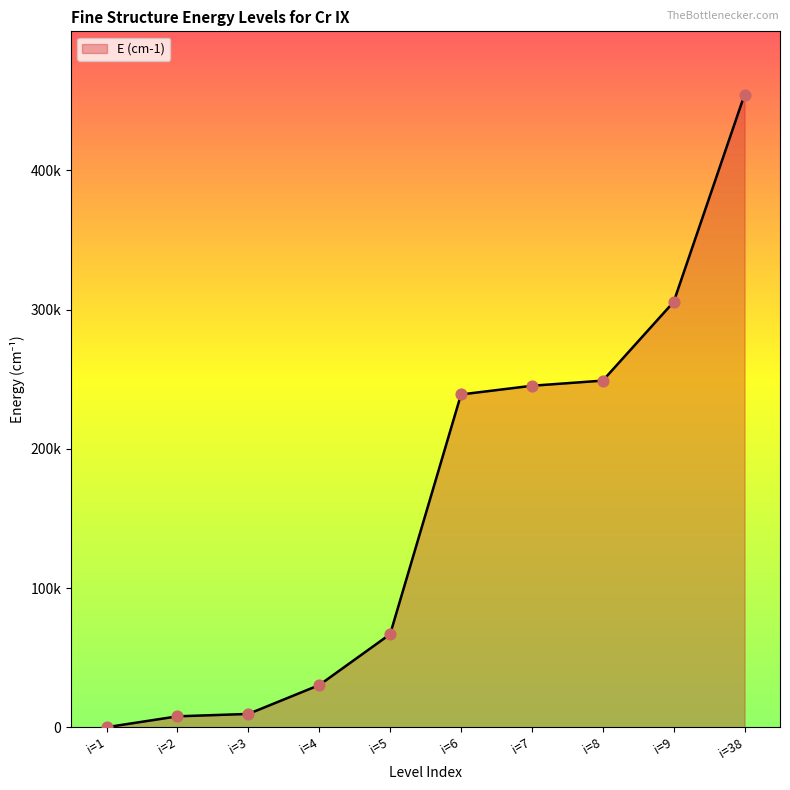

Between i=1 and i=8, which is larger?

i=8